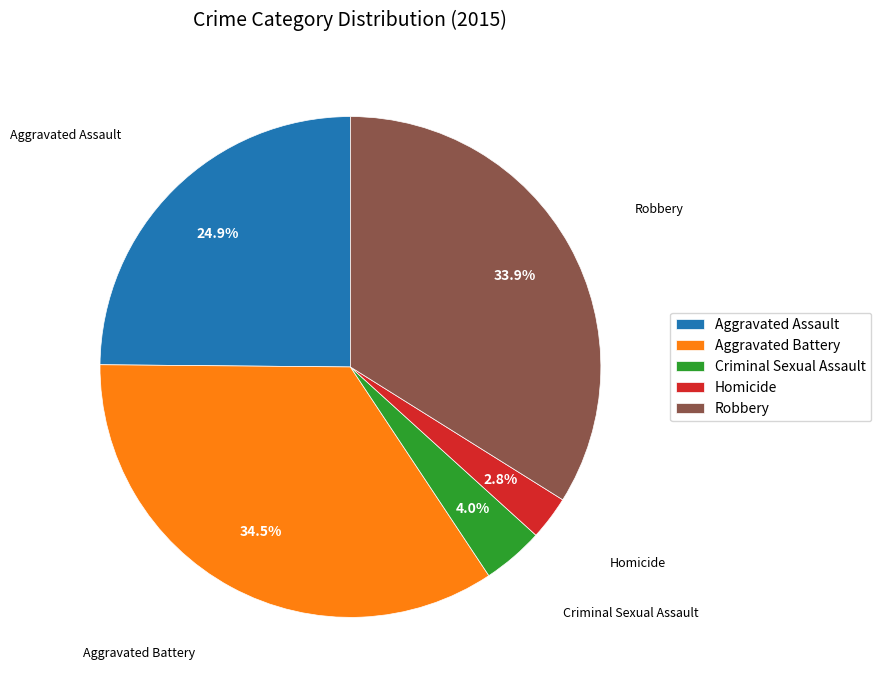

Combined, what portion of the pie is Homicide and Aggravated Assault?

27.7%